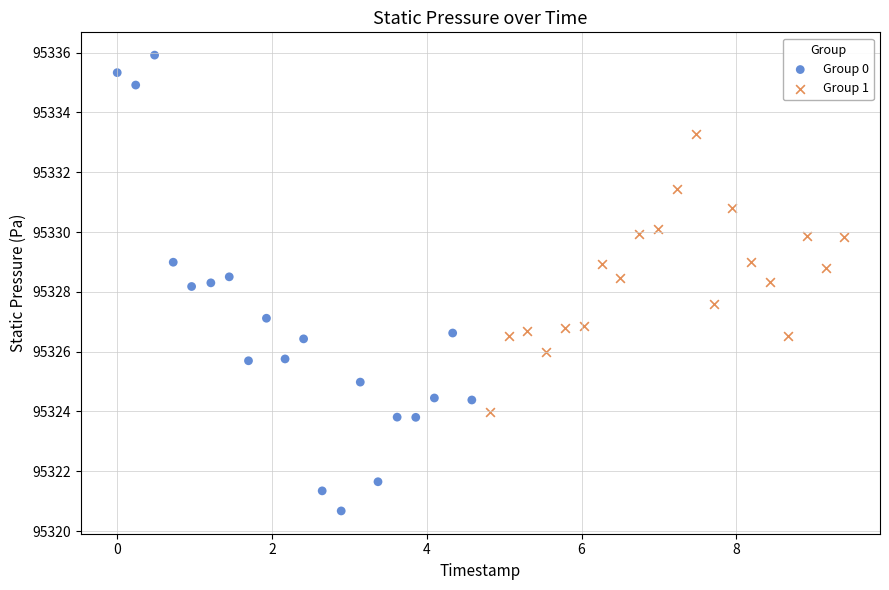

Which series has the widest spread of Y values?

Group 0